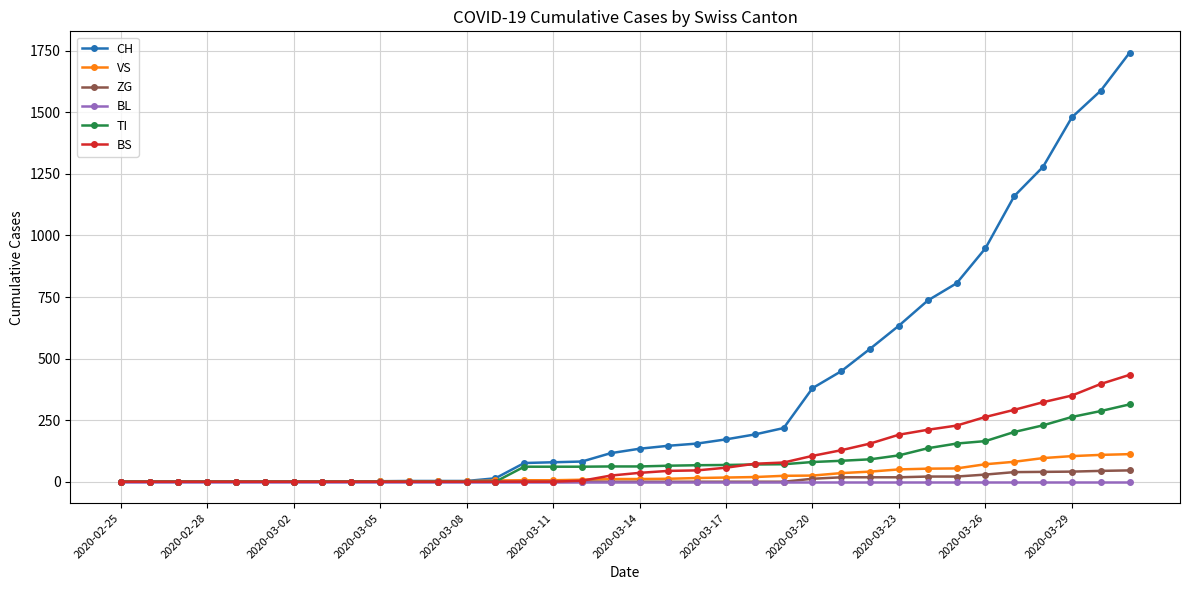

What is the maximum value shown in the chart?

1742